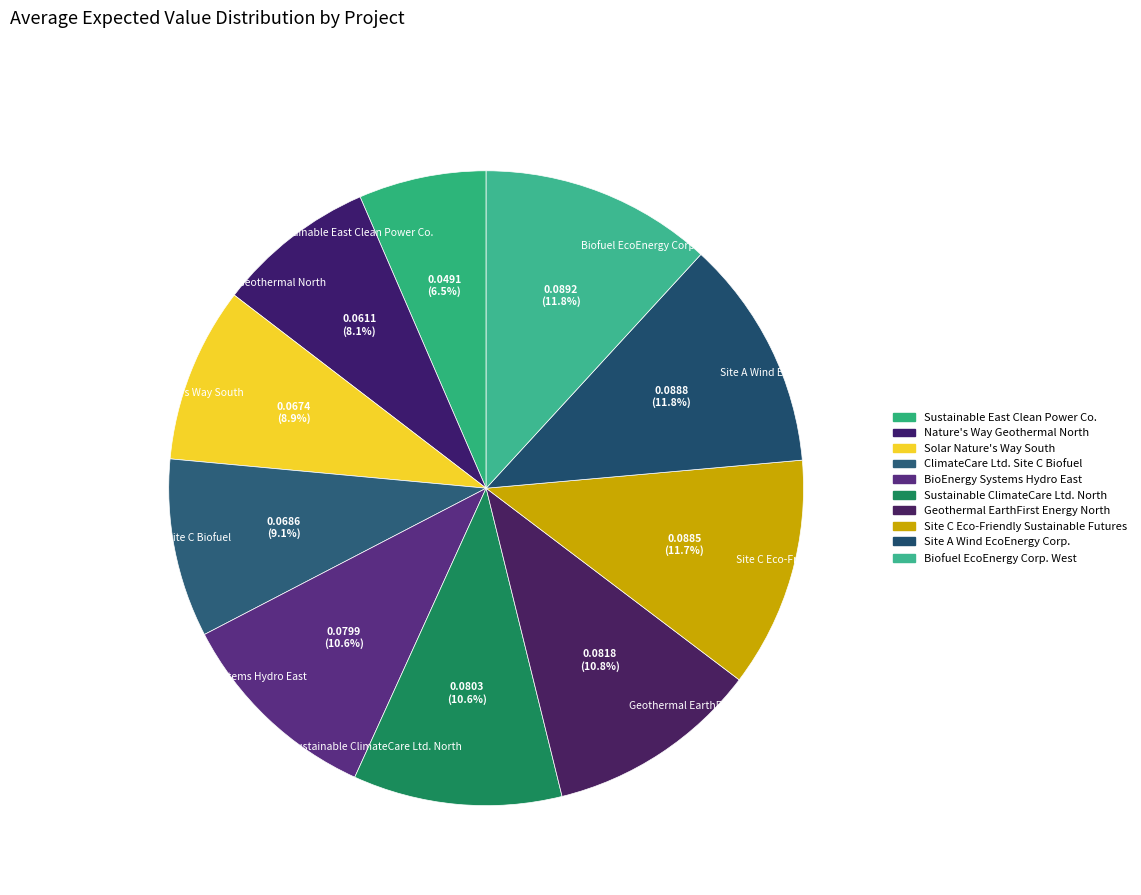

To the nearest percent, what percentage of the pie is BioEnergy Systems Hydro East?

11%